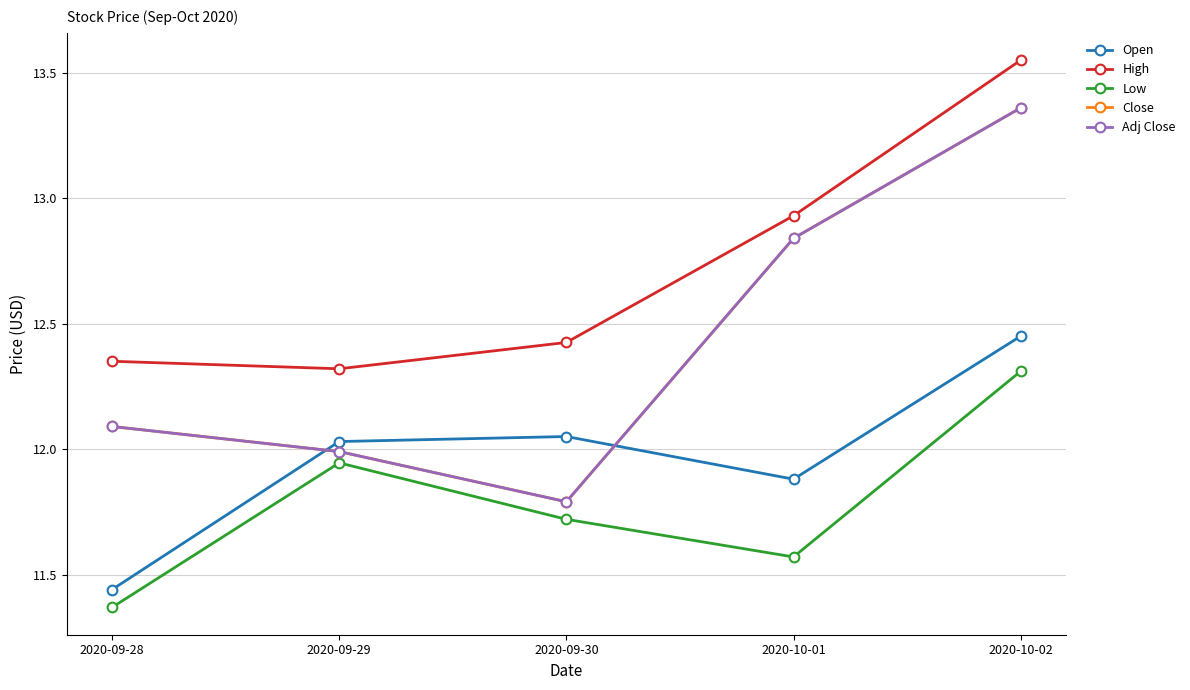

What position from the right is 2020-10-01?

2